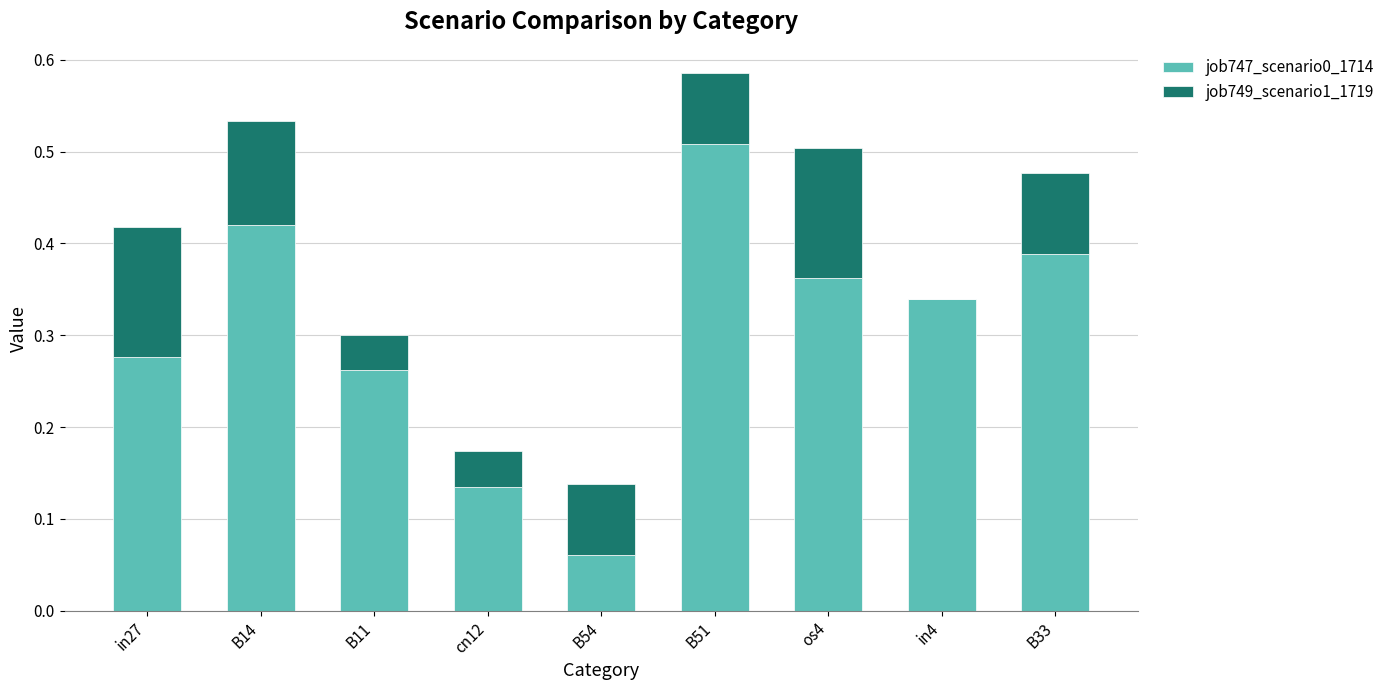

Is it true that job747_scenario0_1714 equals 0.1 at B33?

False